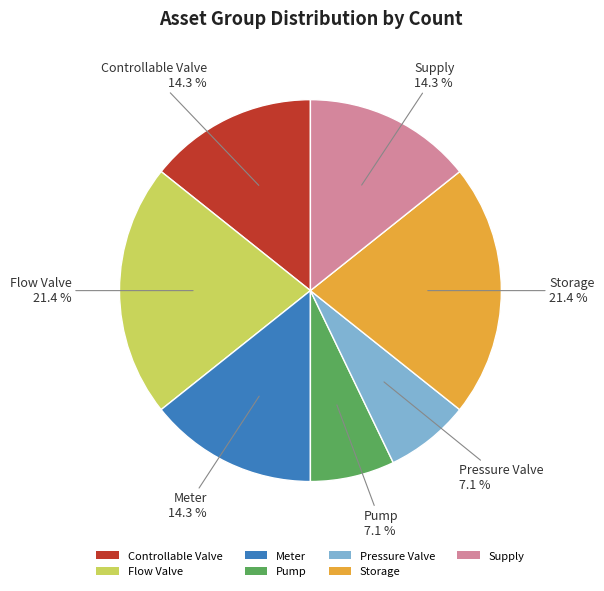

To the nearest percent, what portion does Controllable Valve represent?

14%